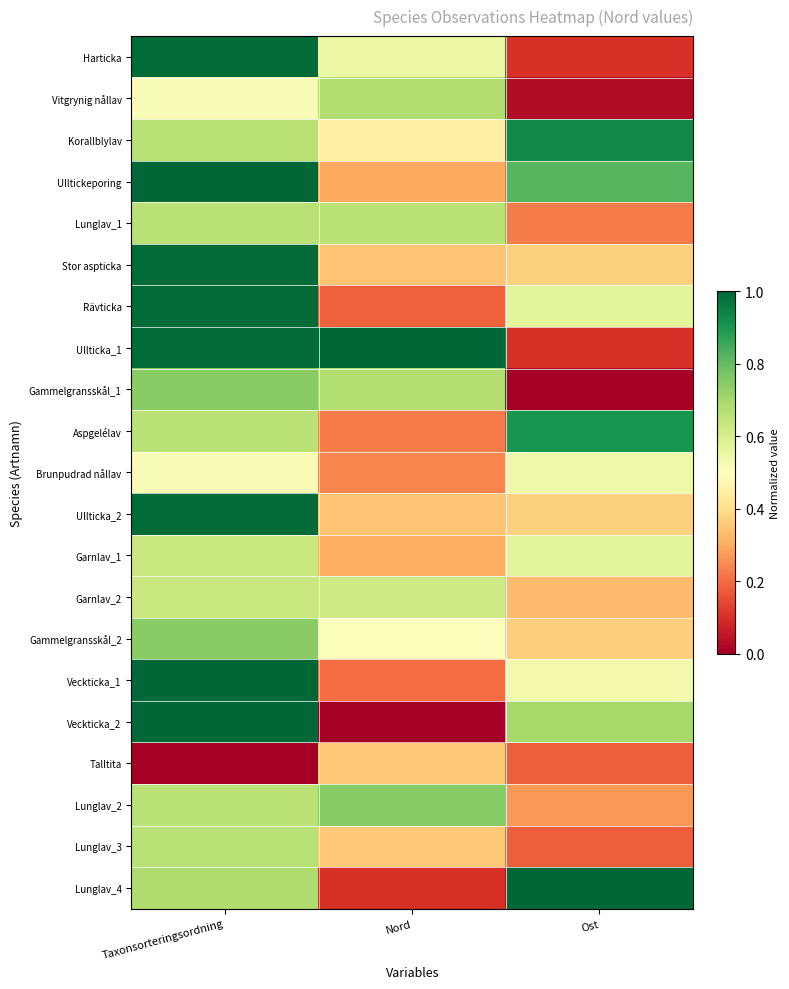

At which category is the sum across all series the highest?

Taxonsorteringsordning